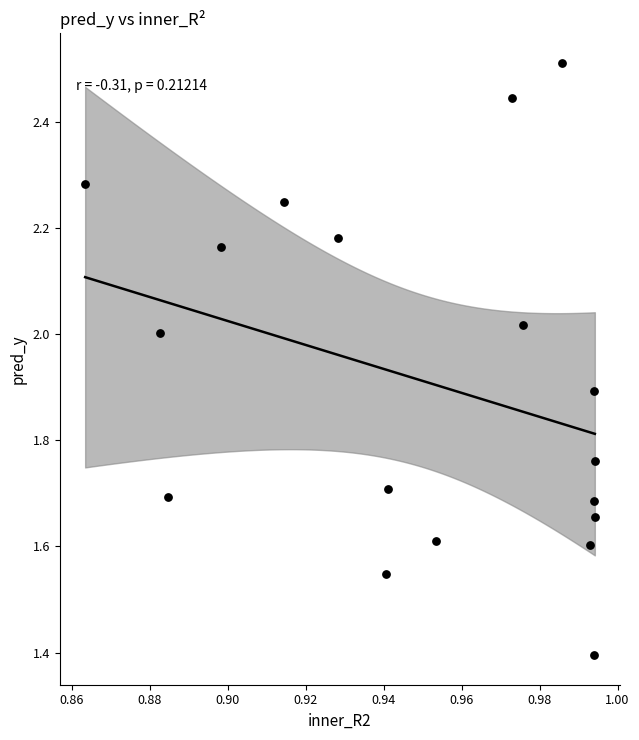

What is the range of Y values (max minus min)?

1.1